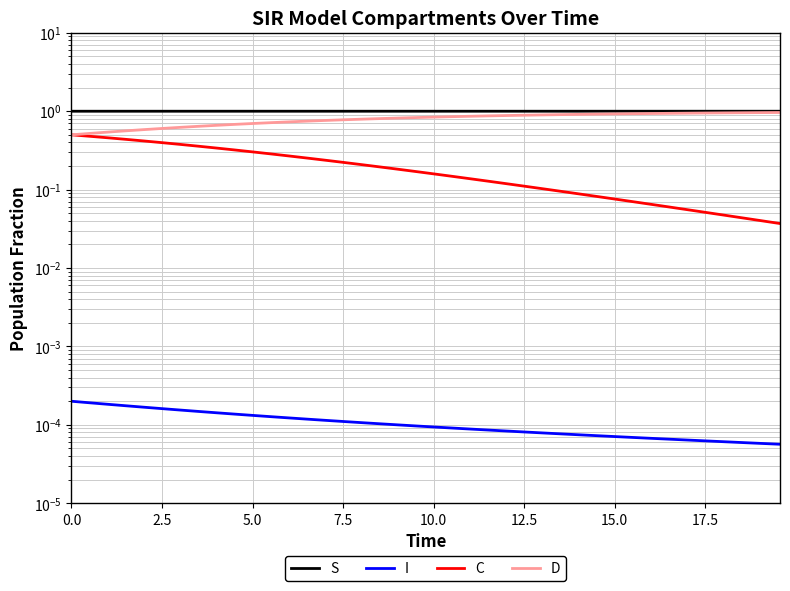

True or false: D and I cross at least once.

False